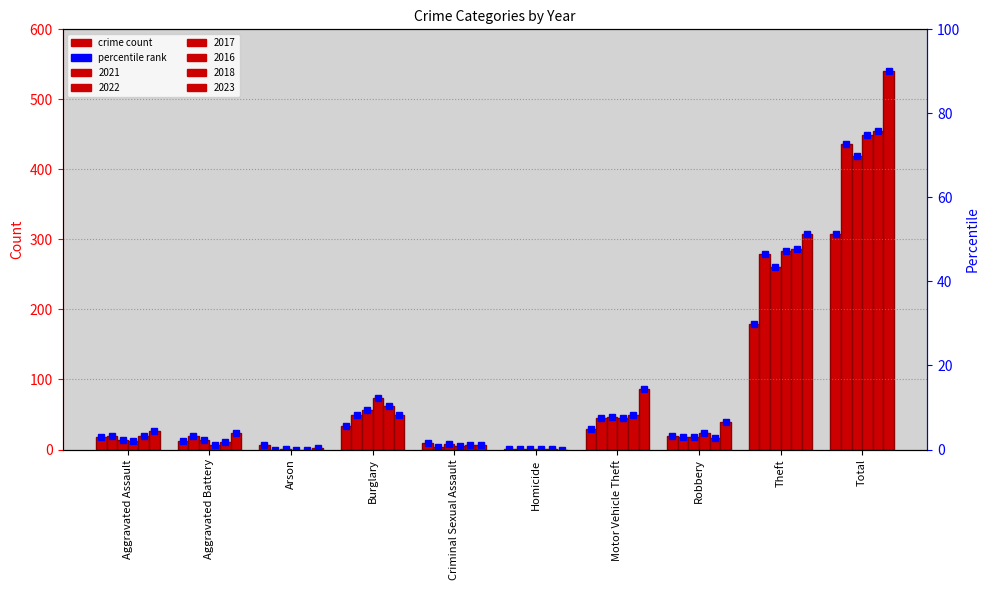

What is the maximum value shown in the chart?

540